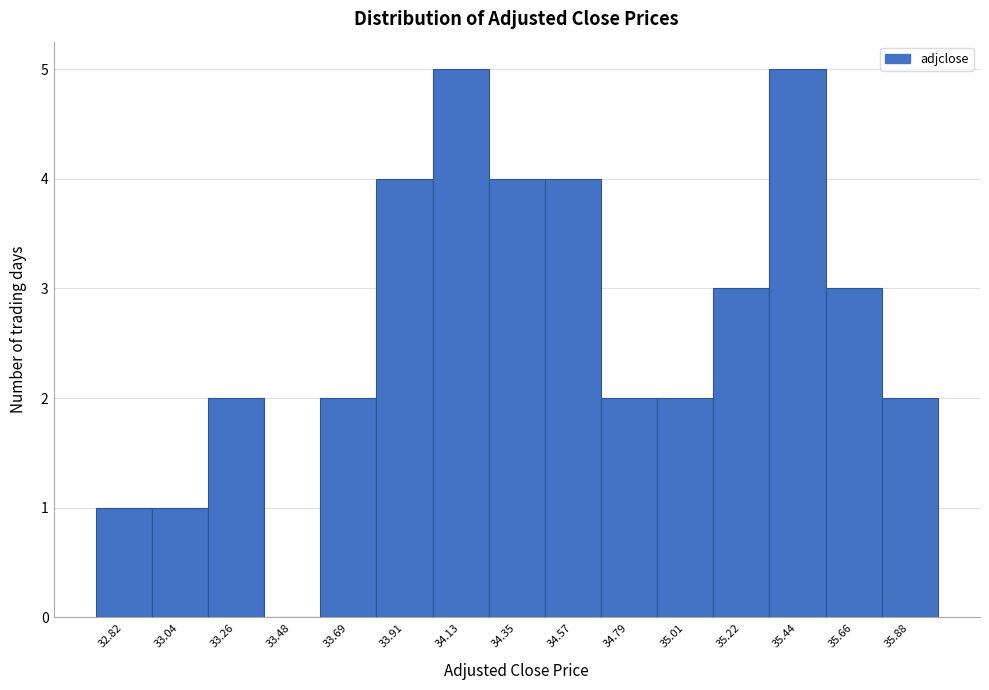

Reading right to left, what are all the values shown in this chart?

35.88=2	35.66=3	35.44=5	35.22=3	35.01=2	34.79=2	34.57=4	34.35=4	34.13=5	33.91=4	33.69=2	33.48=0	33.26=2	33.04=1	32.82=1